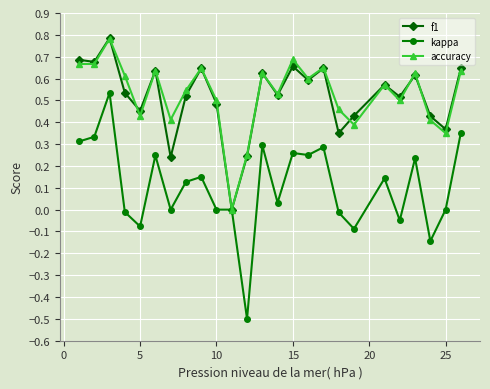

In f1, how many points are higher than both neighbors (excluding endpoints)?

8